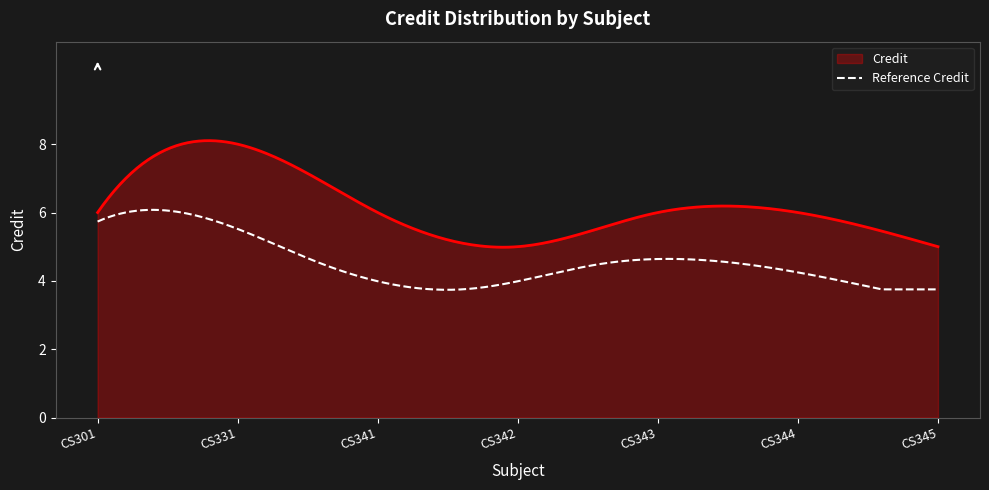

True or false: Credit and Reference Credit cross at least once.

False